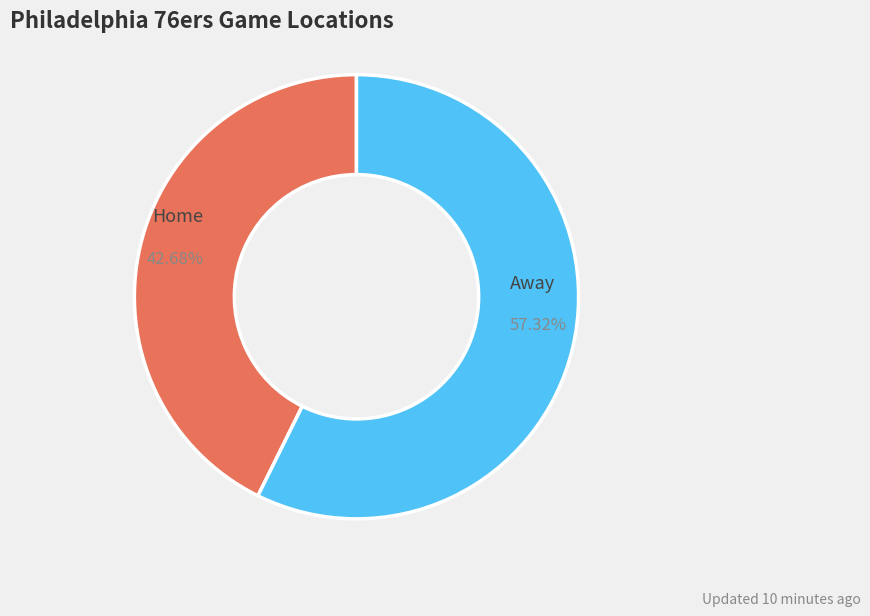

Is there any slice that represents more than half of the pie?

Yes